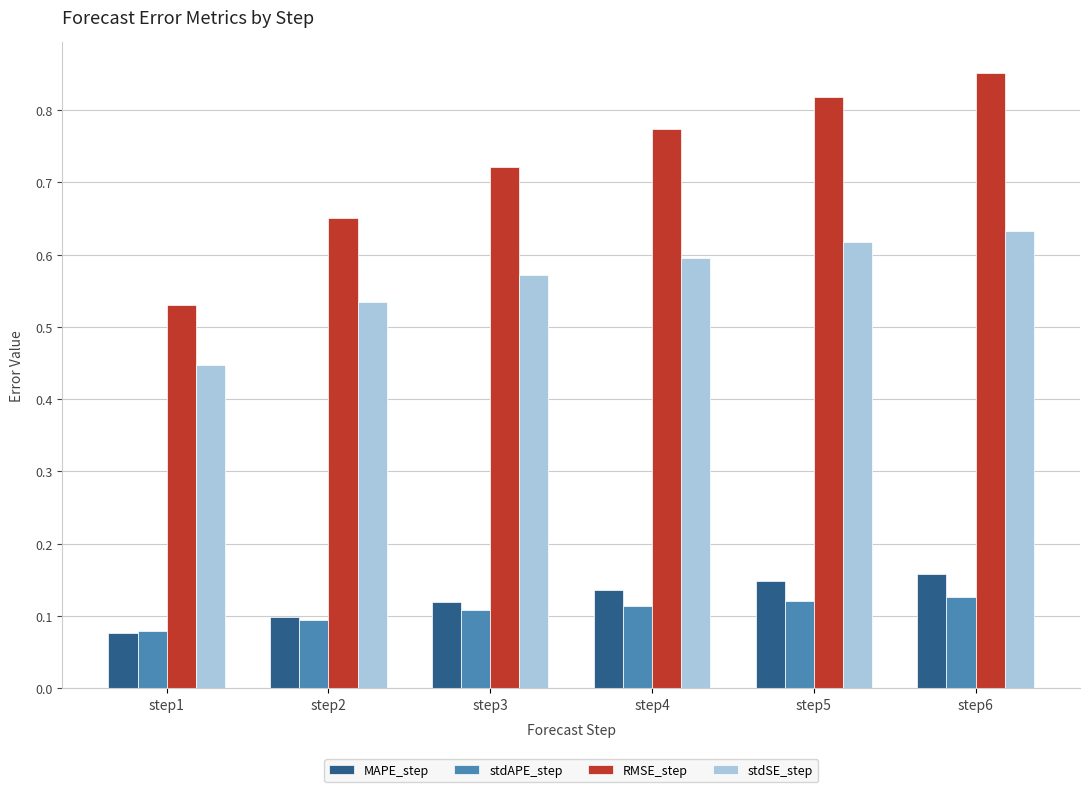

Is it true that stdAPE_step equals 0.1 at step3?

True